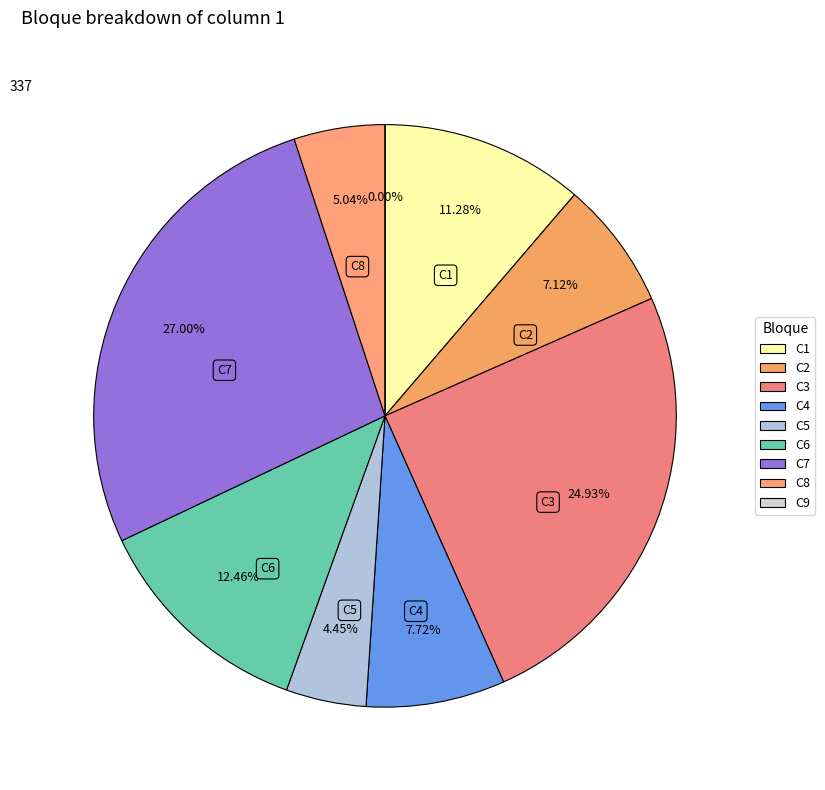

What is the ratio of the value at C3 to the value at C2?

3.5